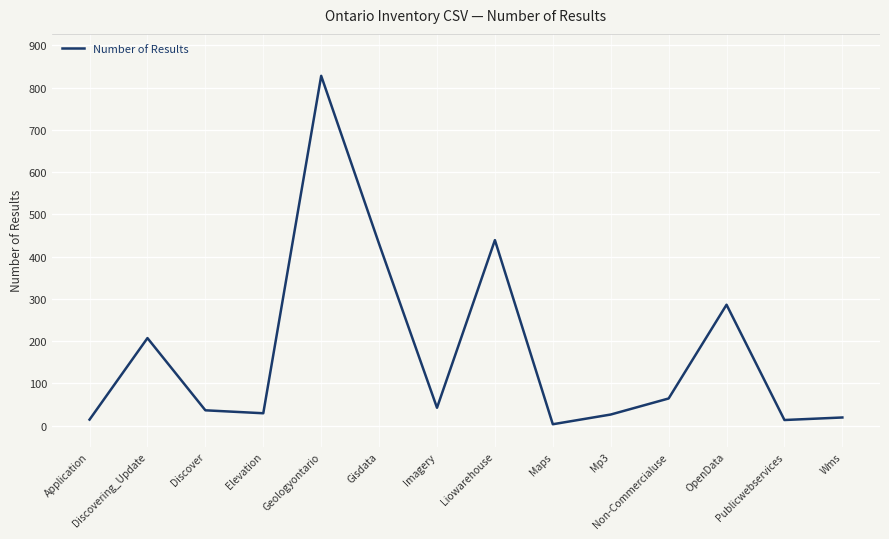

At which category does the chart reach its peak across all series?

Geologyontario